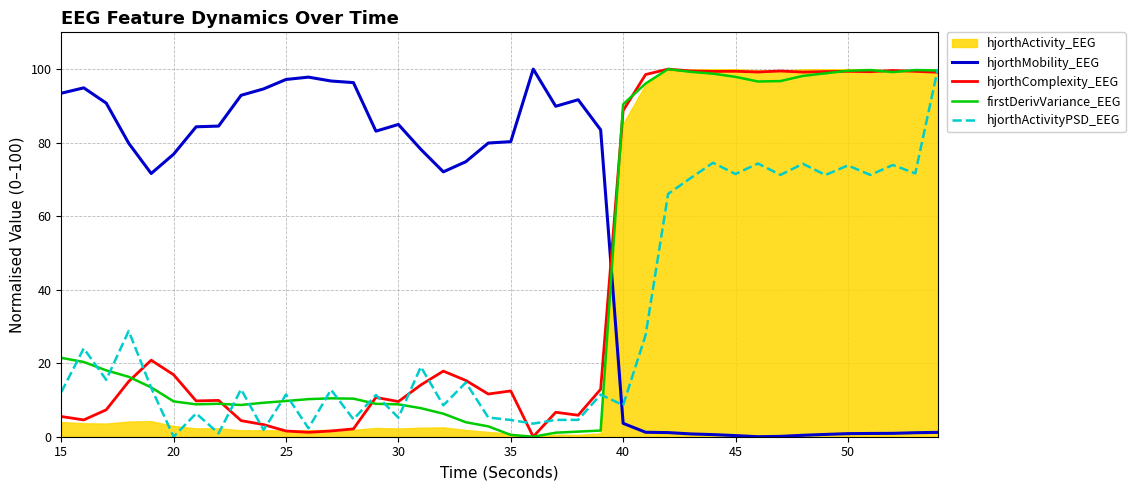

How many times do hjorthMobility_EEG and hjorthComplexity_EEG cross each other?

1